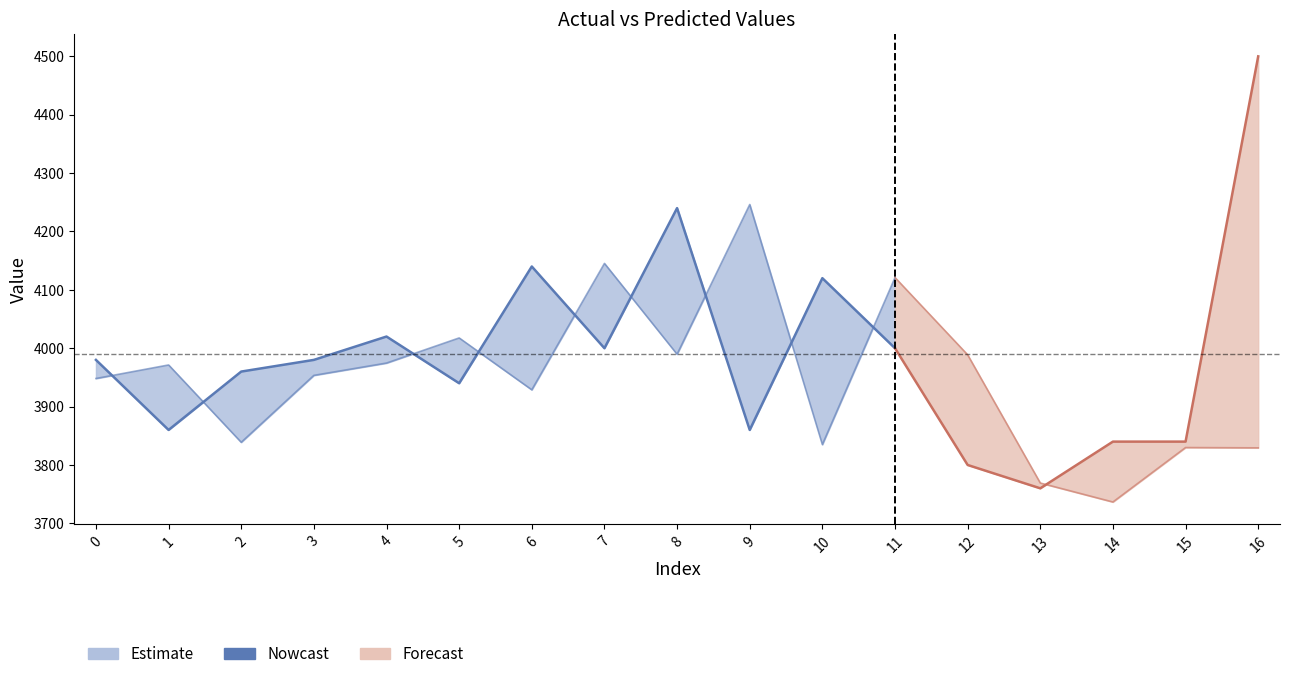

At which category does the data reach its first local peak?

4